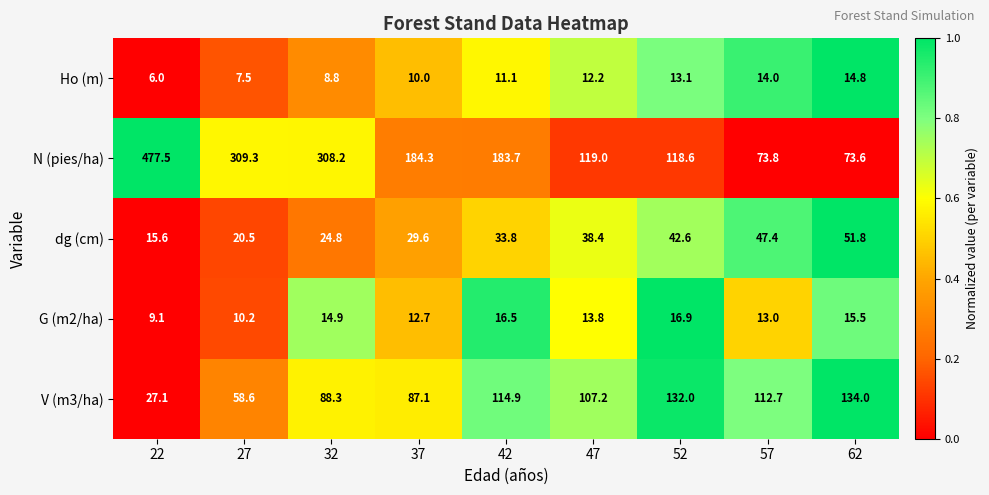

Which series has the largest range (max minus min)?

N (pies/ha)